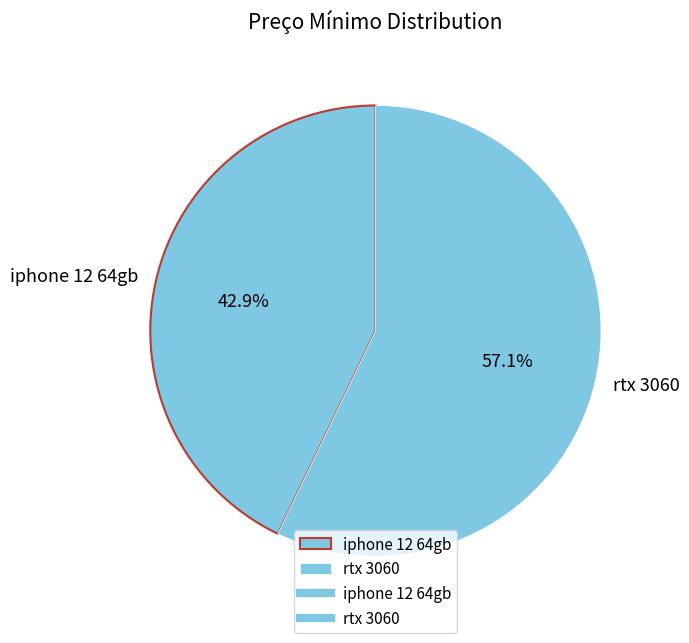

To the nearest percent, what percentage of the pie is rtx 3060?

57%